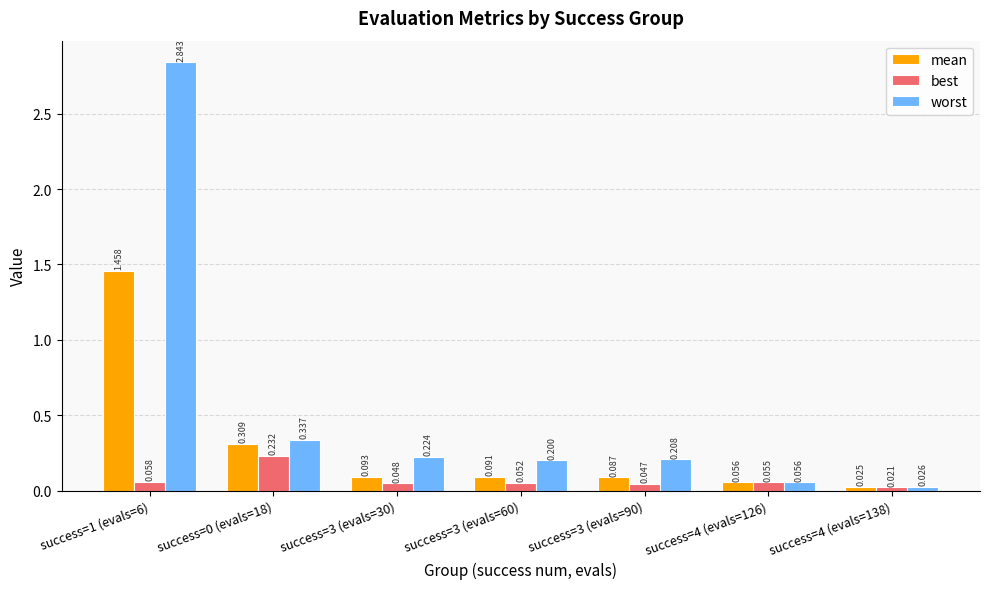

What is the sum of the worst values at success=3 (evals=90) and success=0 (evals=18)?

0.5